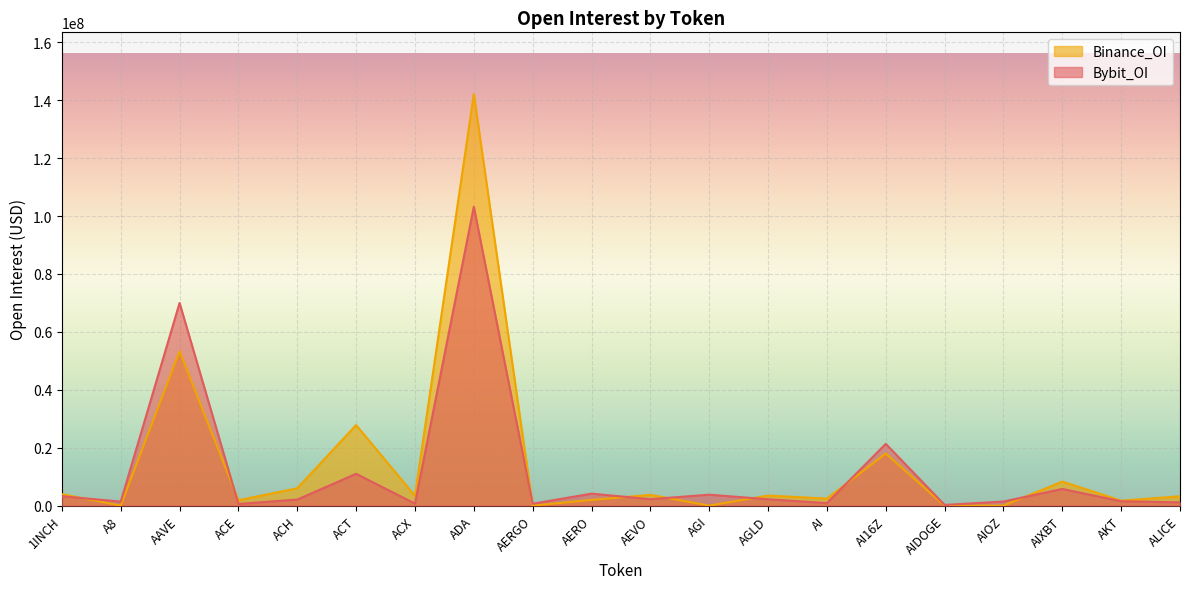

What value does the Bybit_OI line series have at ALICE?

1128333